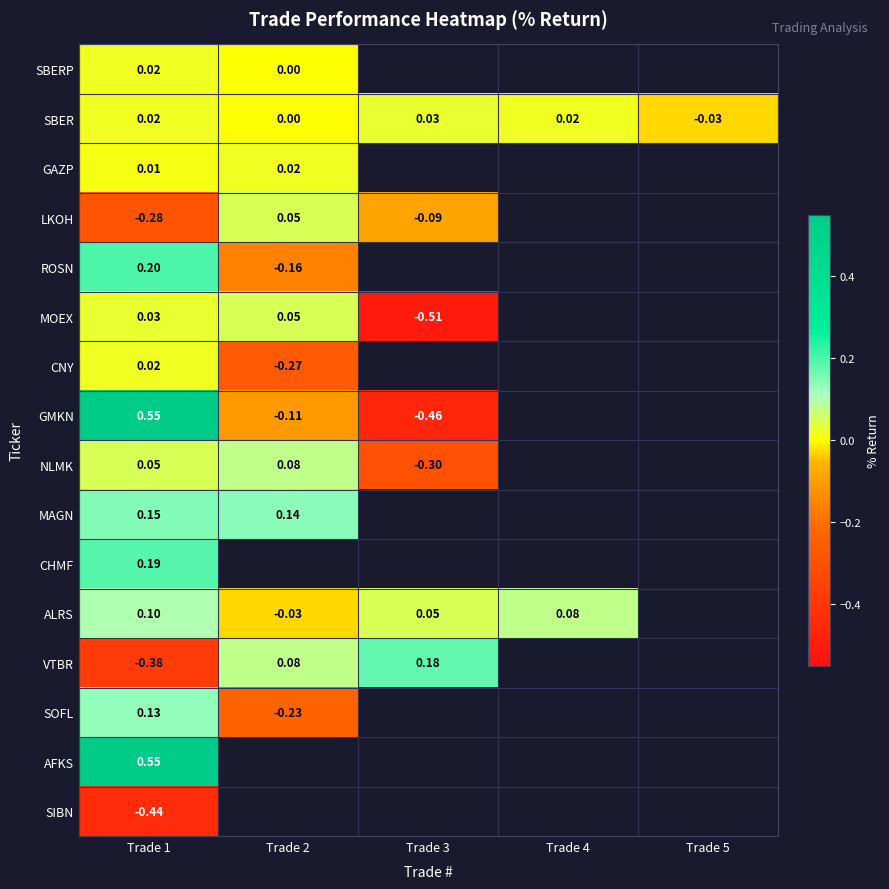

At how many categories does at least one series exceed 0?

4